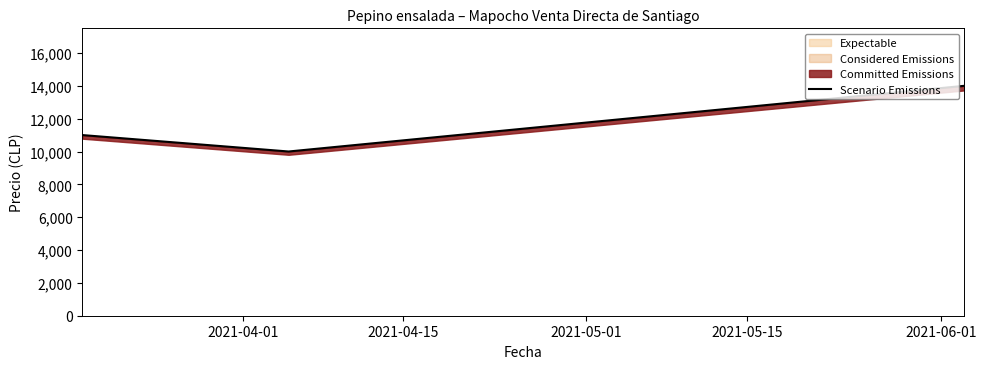

What is the label of the 2nd point from the right?

2021-04-15